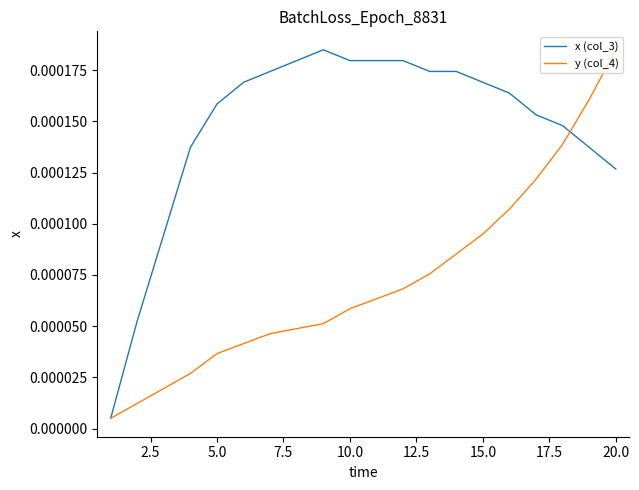

List the series in order of their overall mean, highest first.

x (col_3), y (col_4)